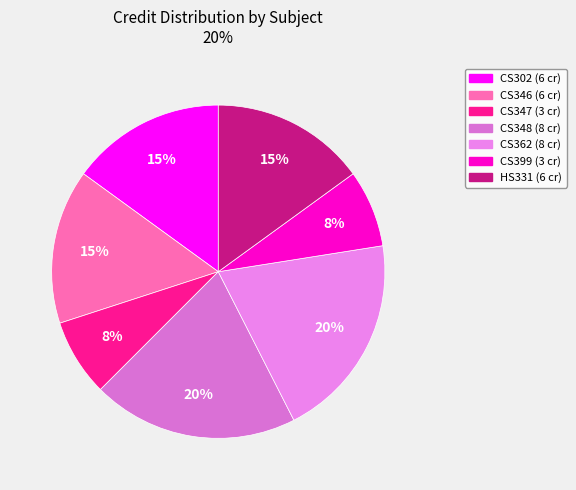

Combined, what portion of the pie is CS302 and HS331?

30.0%